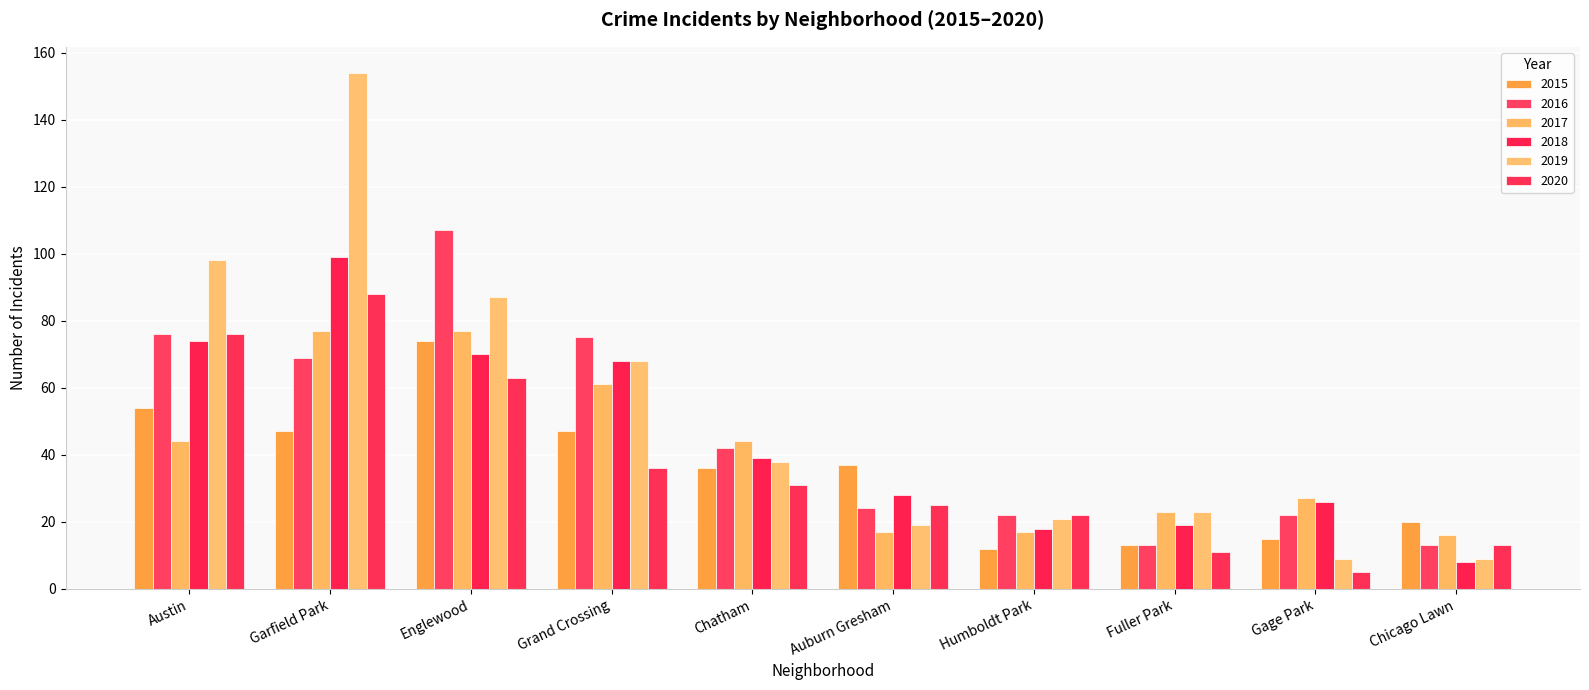

Reading left to right, transcribe all the data shown in this chart.

2015: Austin=54	Garfield Park=47	Englewood=74	Grand Crossing=47	Chatham=36	Auburn Gresham=37	Humboldt Park=12	Fuller Park=13	Gage Park=15	Chicago Lawn=20
2016: Austin=76	Garfield Park=69	Englewood=107	Grand Crossing=75	Chatham=42	Auburn Gresham=24	Humboldt Park=22	Fuller Park=13	Gage Park=22	Chicago Lawn=13
2017: Austin=44	Garfield Park=77	Englewood=77	Grand Crossing=61	Chatham=44	Auburn Gresham=17	Humboldt Park=17	Fuller Park=23	Gage Park=27	Chicago Lawn=16
2018: Austin=74	Garfield Park=99	Englewood=70	Grand Crossing=68	Chatham=39	Auburn Gresham=28	Humboldt Park=18	Fuller Park=19	Gage Park=26	Chicago Lawn=8
2019: Austin=98	Garfield Park=154	Englewood=87	Grand Crossing=68	Chatham=38	Auburn Gresham=19	Humboldt Park=21	Fuller Park=23	Gage Park=9	Chicago Lawn=9
2020: Austin=76	Garfield Park=88	Englewood=63	Grand Crossing=36	Chatham=31	Auburn Gresham=25	Humboldt Park=22	Fuller Park=11	Gage Park=5	Chicago Lawn=13